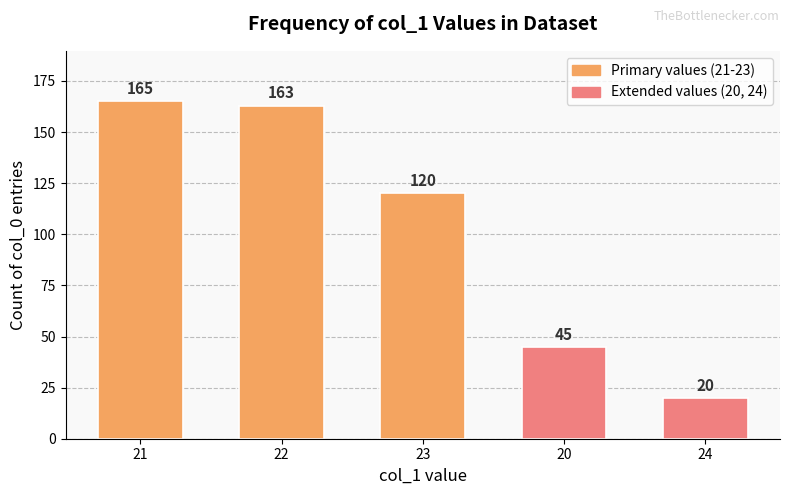

How many bars are there in total?

5